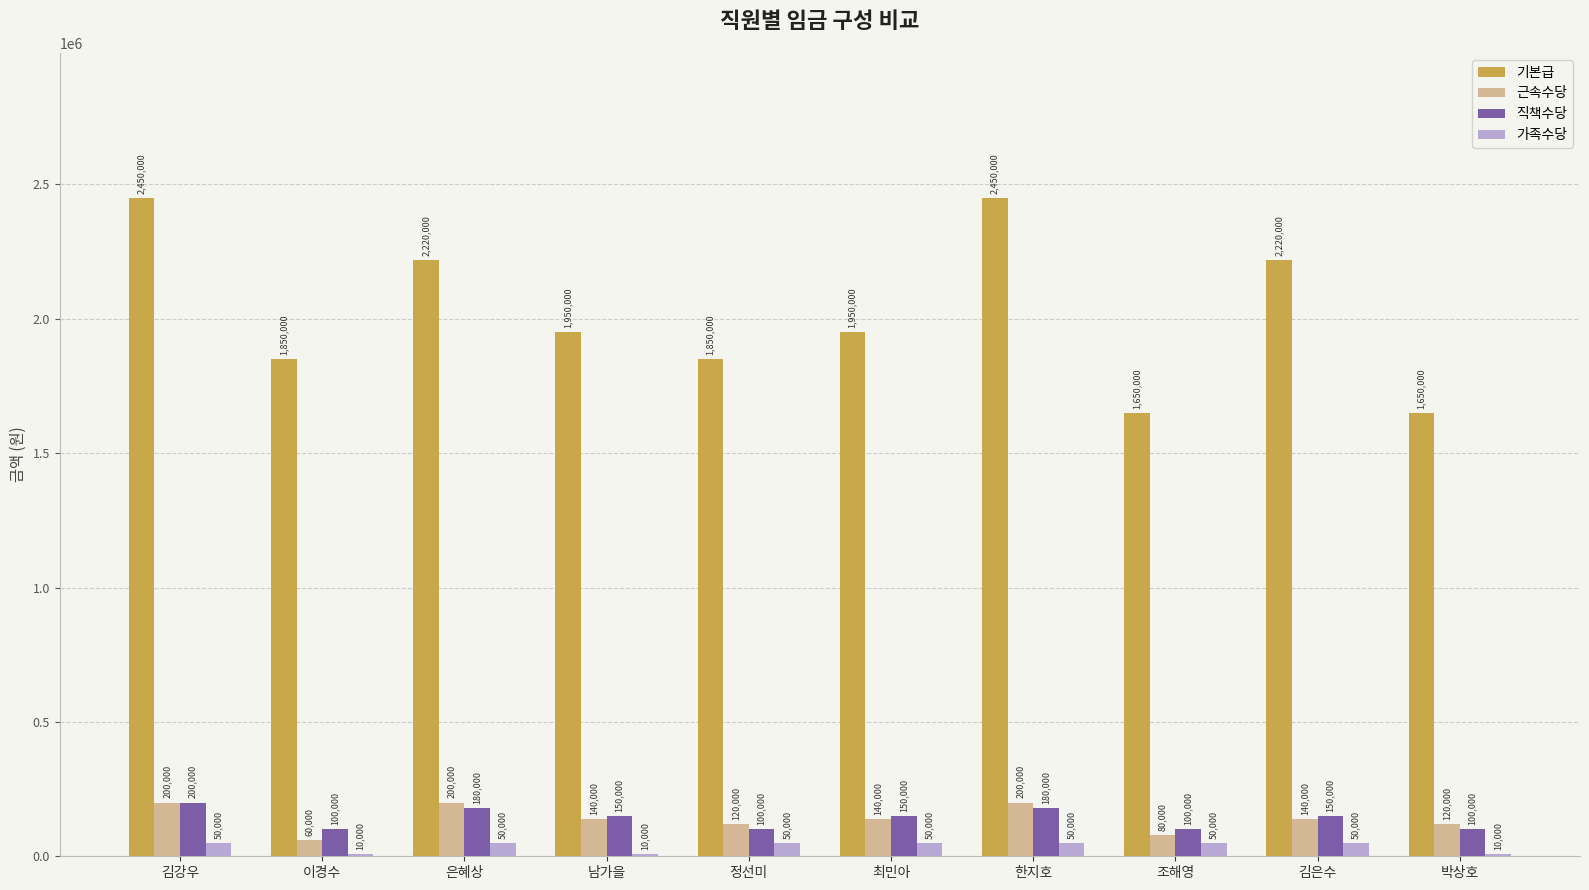

Is the value of 직책수당 at 남가을 greater than the value of 기본급 at 김은수?

No